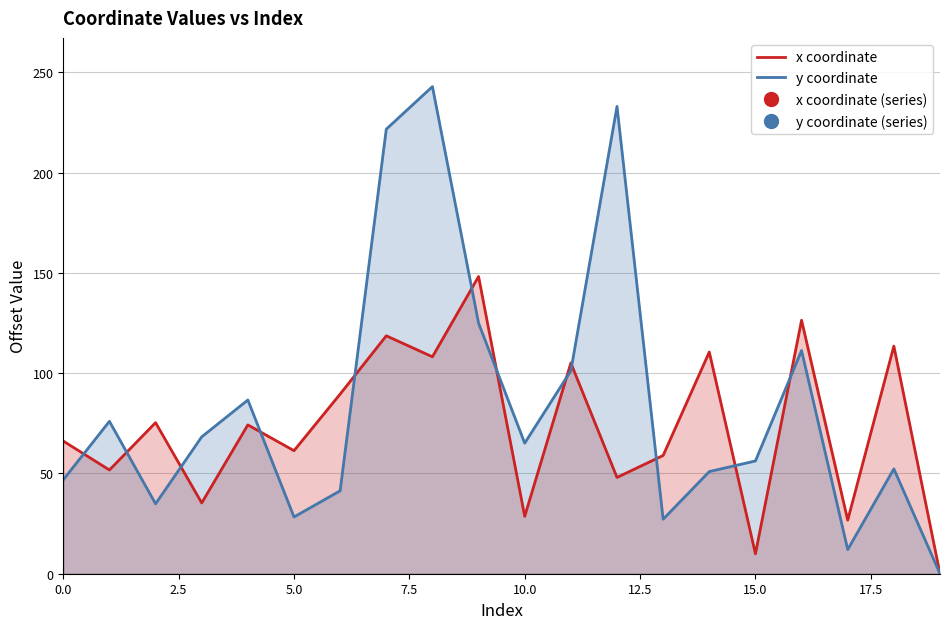

True or false: x coordinate has more than 0 points higher than both neighbors.

True